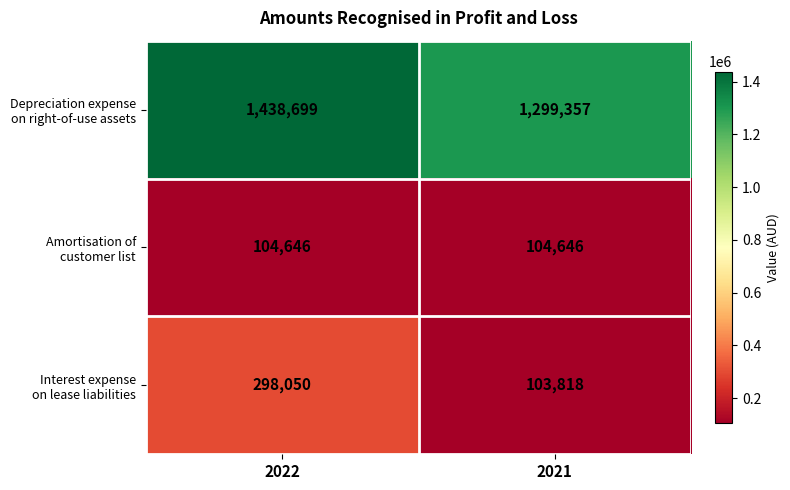

Which category has the lowest value across all series?

2021